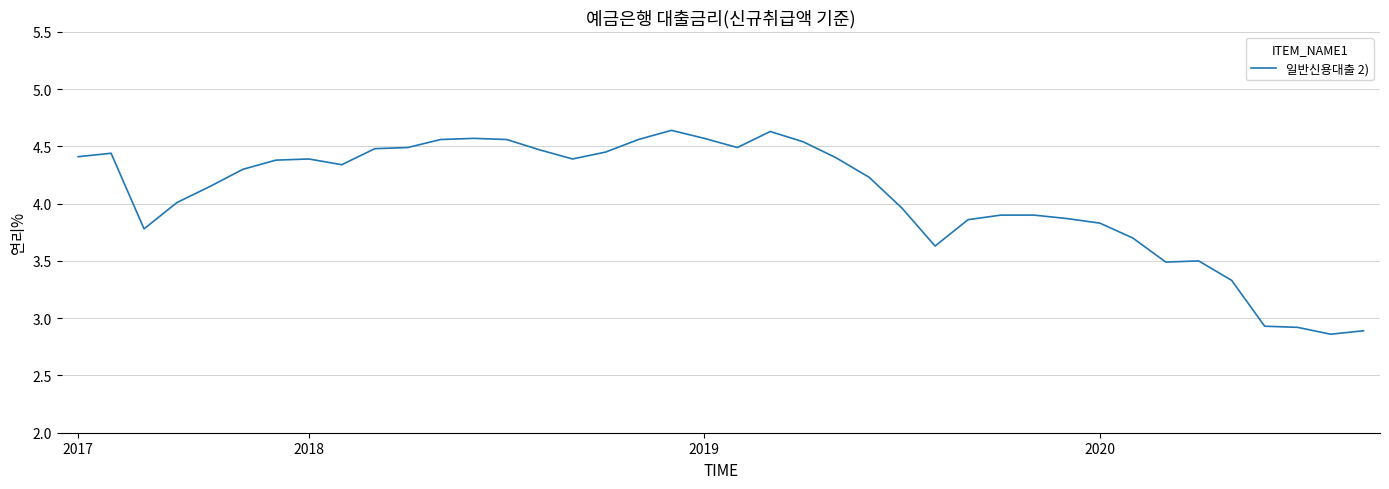

What is the difference between the maximum and minimum values?

1.8